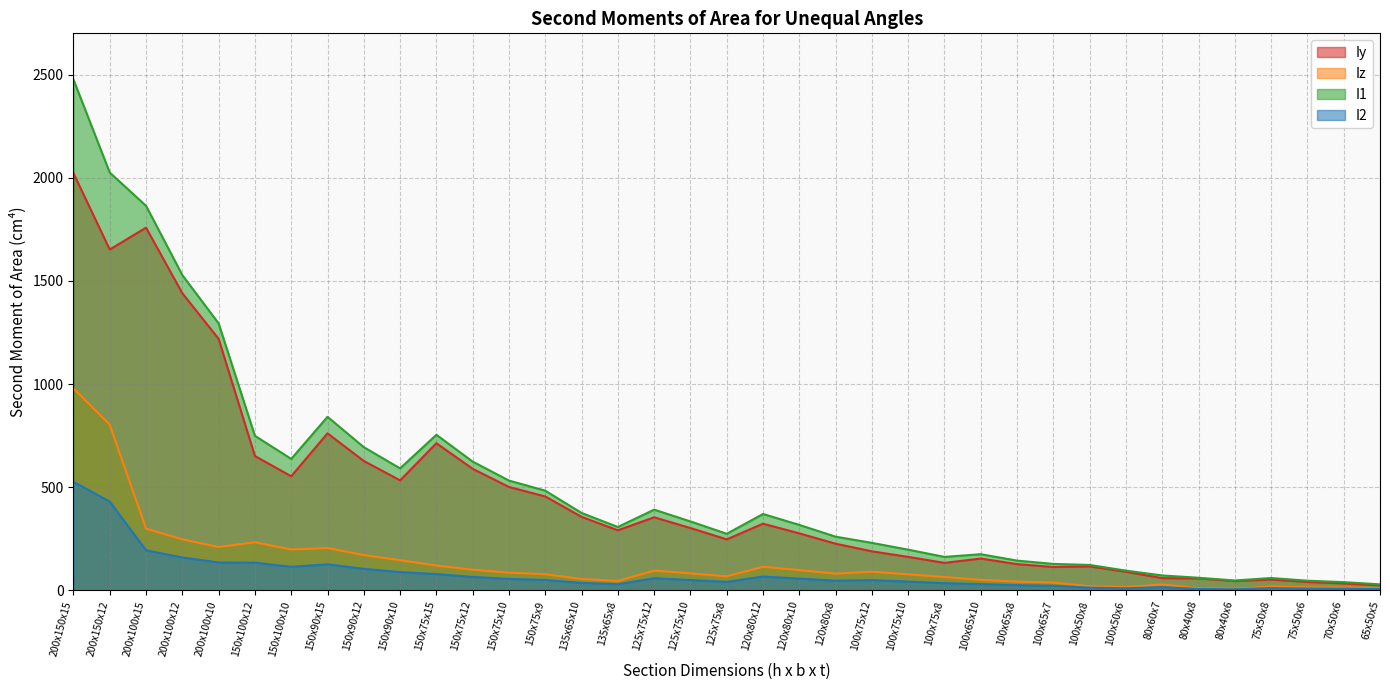

List the series in order of their peak value, highest first.

I1, Iy, Iz, I2